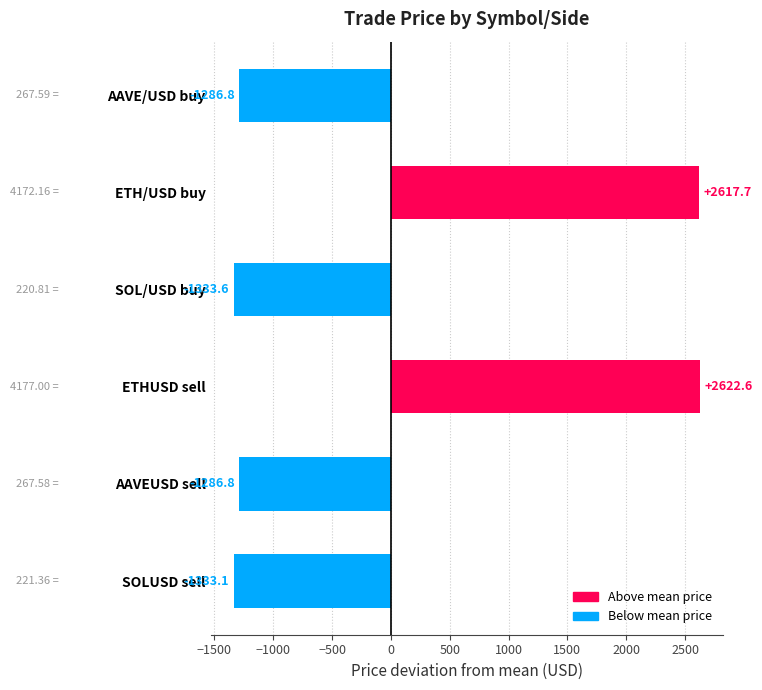

What is the label of the 5th bar from the top?

AAVEUSD sell